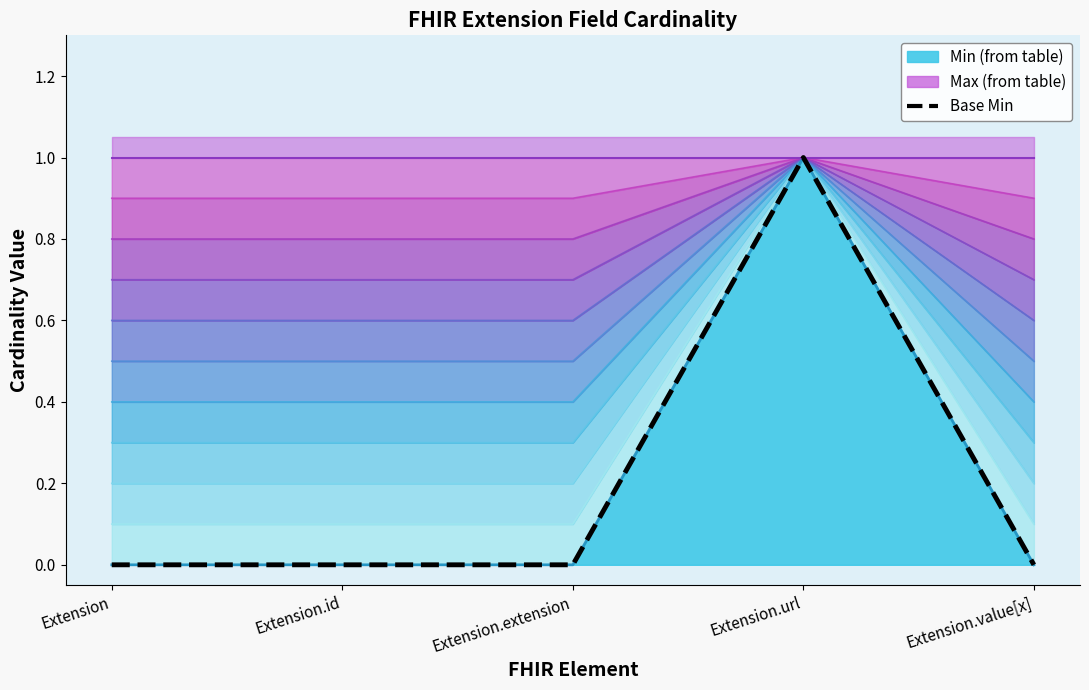

At which category does Min line reach its first local peak?

Extension.url